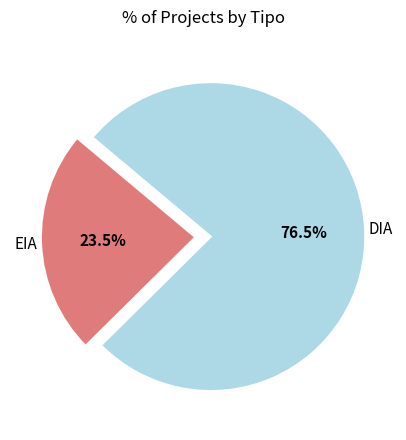

Is there any slice that represents more than half of the pie?

Yes